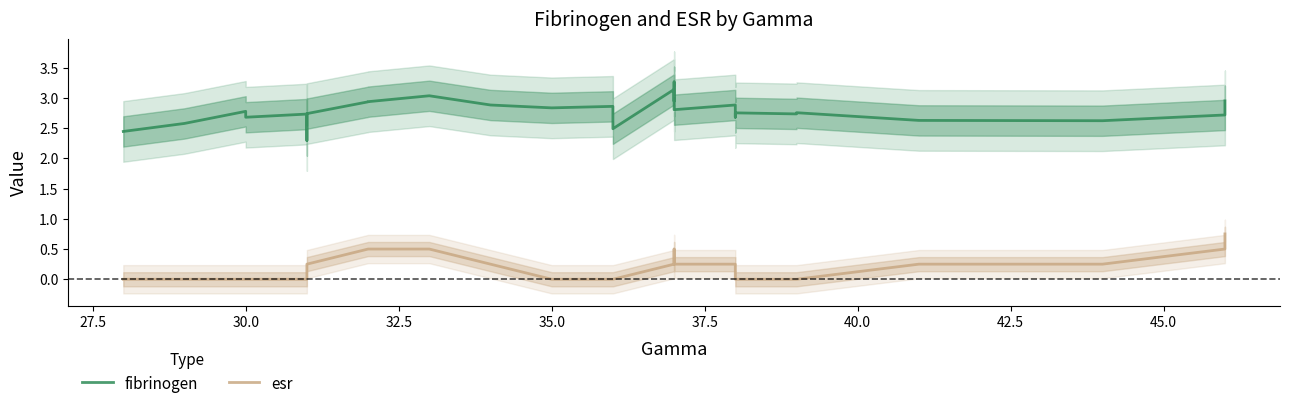

True or false: esr and fibrinogen cross at least once.

False